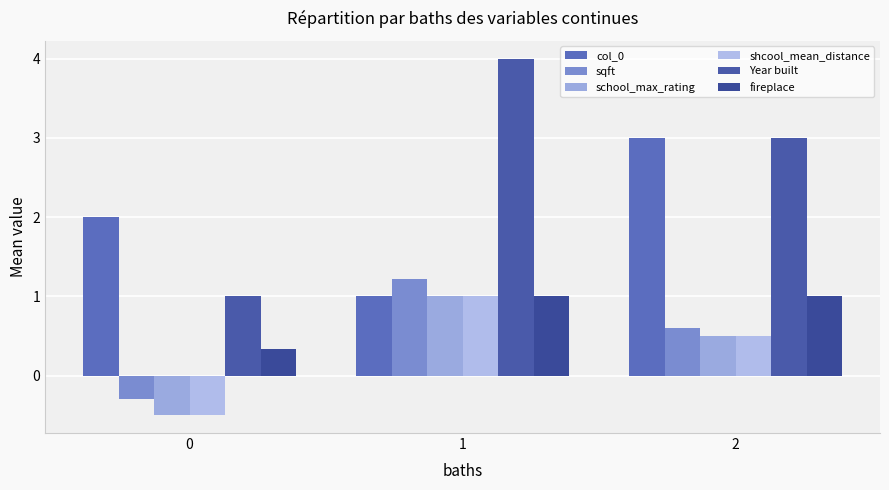

List the series in order of their peak value, highest first.

Year built, col_0, sqft, school_max_rating, shcool_mean_distance, fireplace